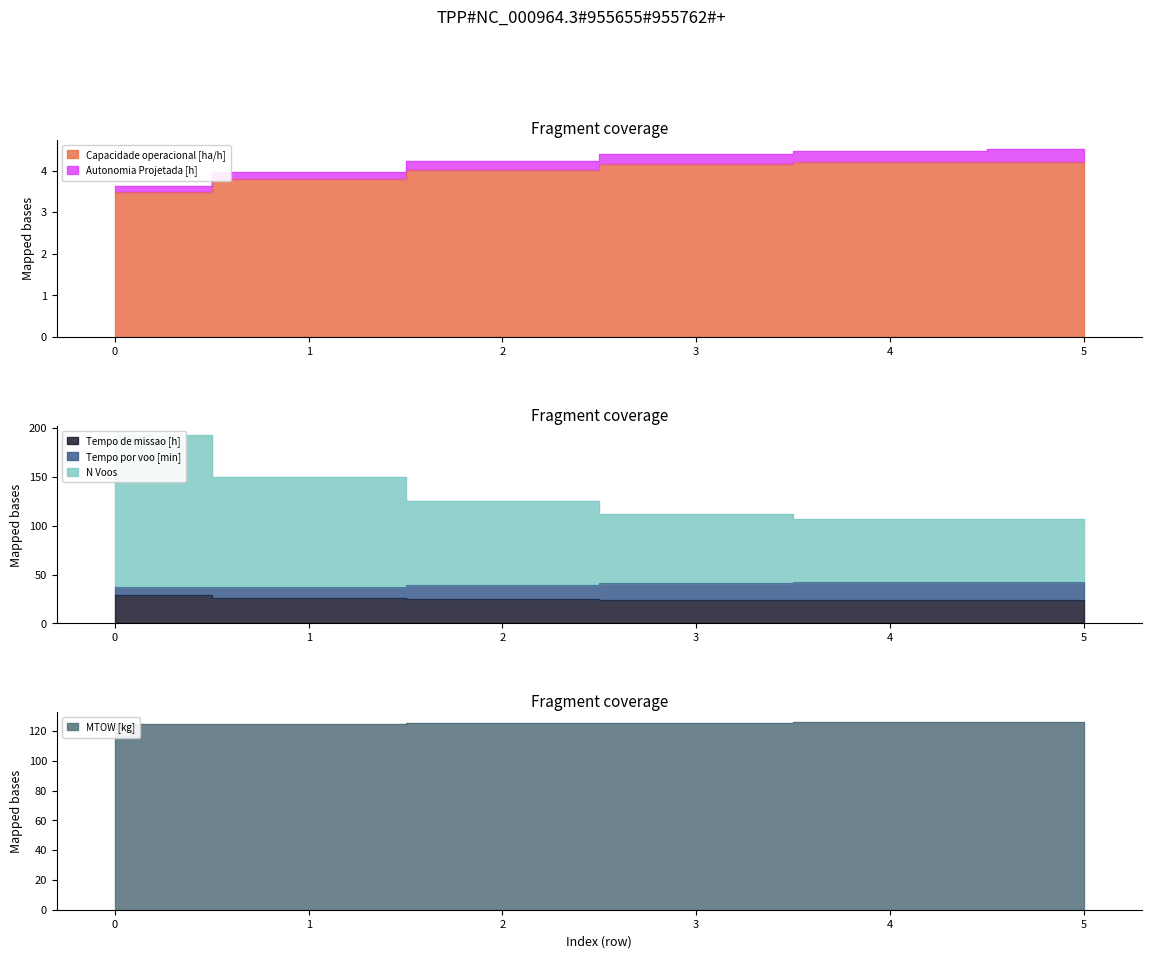

What is the smallest value displayed?

3.5